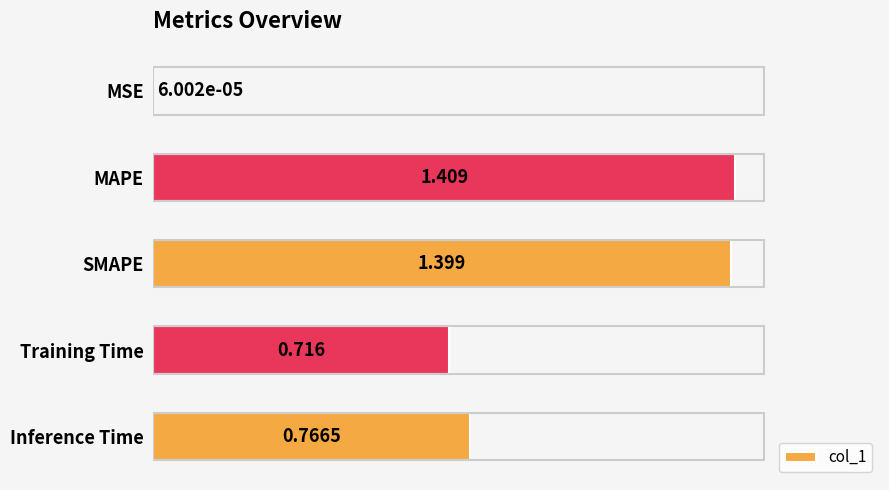

Which label corresponds to the largest value in the chart?

MAPE